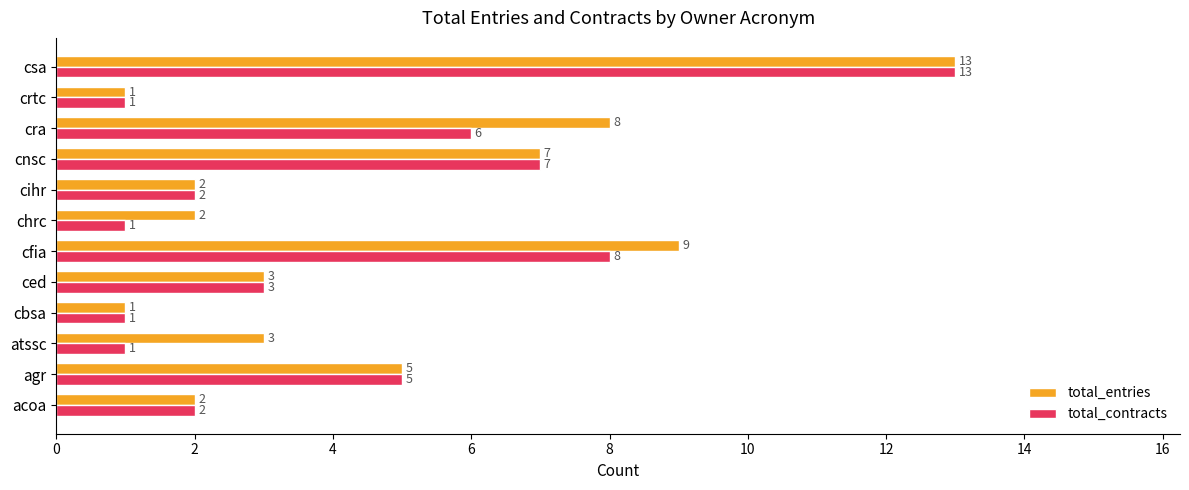

Which category has the highest value in the total_entries series?

csa